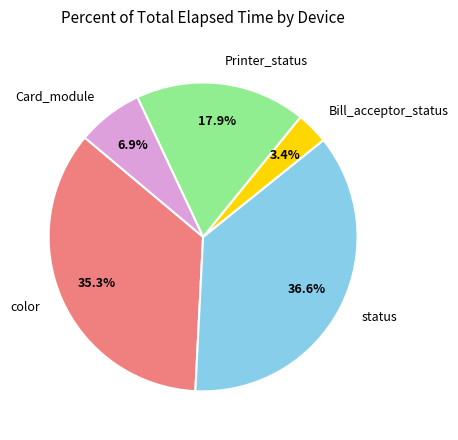

Is there a majority slice in this chart?

No